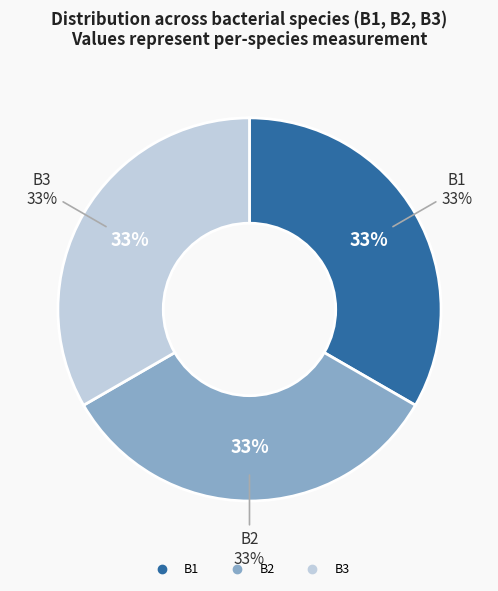

How many segments does this pie chart have?

3